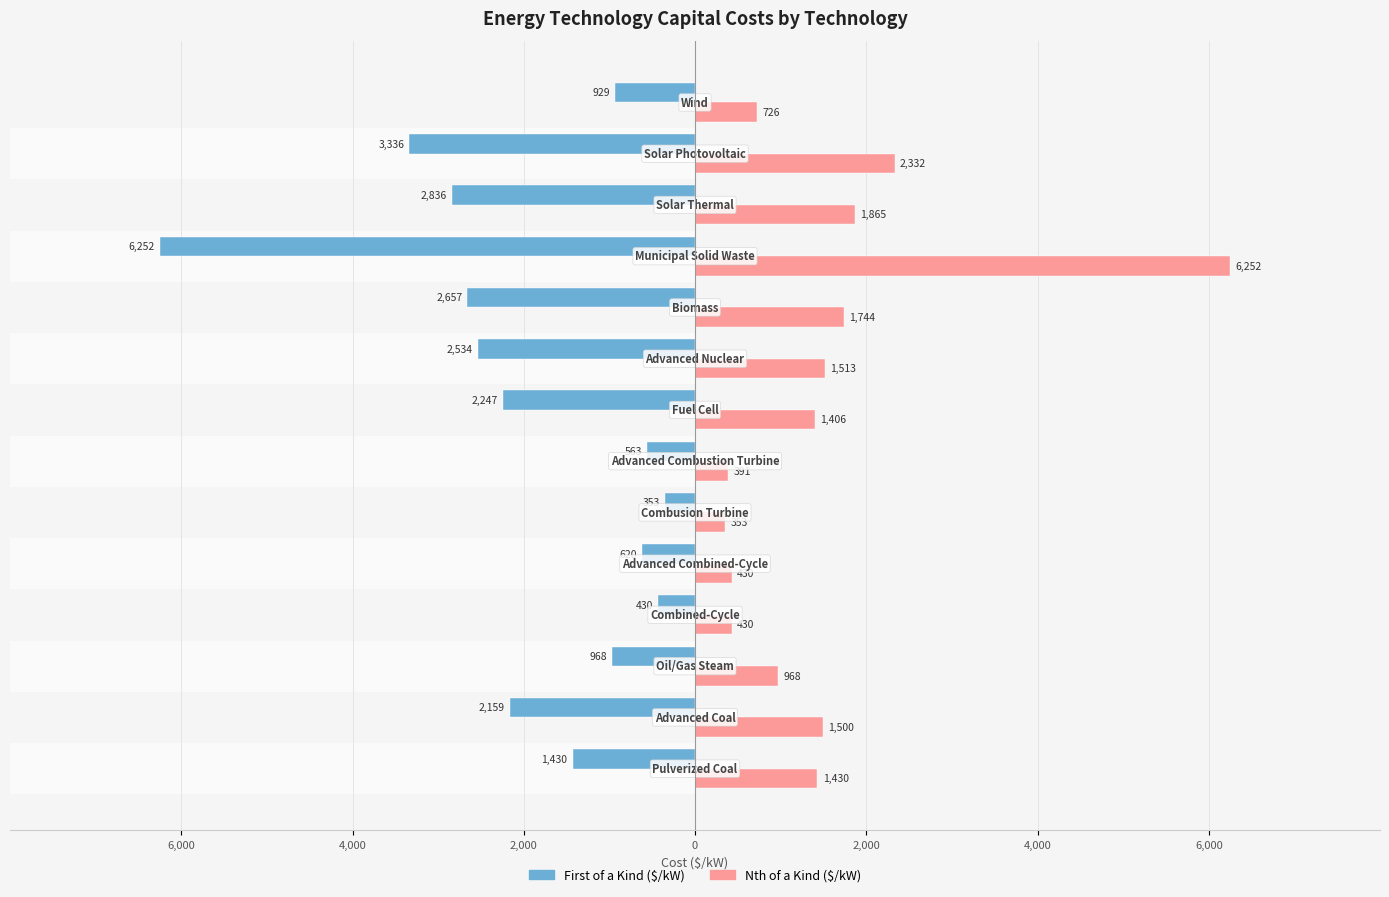

Reading left to right, extract all data points from this chart.

Overnight Capital Costs First of a Kind ($/kW): -1430	-2159	-968	-430	-620	-353	-563	-2247	-2534	-2657	-6252	-2836	-3336	-929
Overnight Capital Costs Nth of a Kind ($/kW): 1430	1500	968	430	430	353	391	1406	1513	1744	6252	1865	2332	726